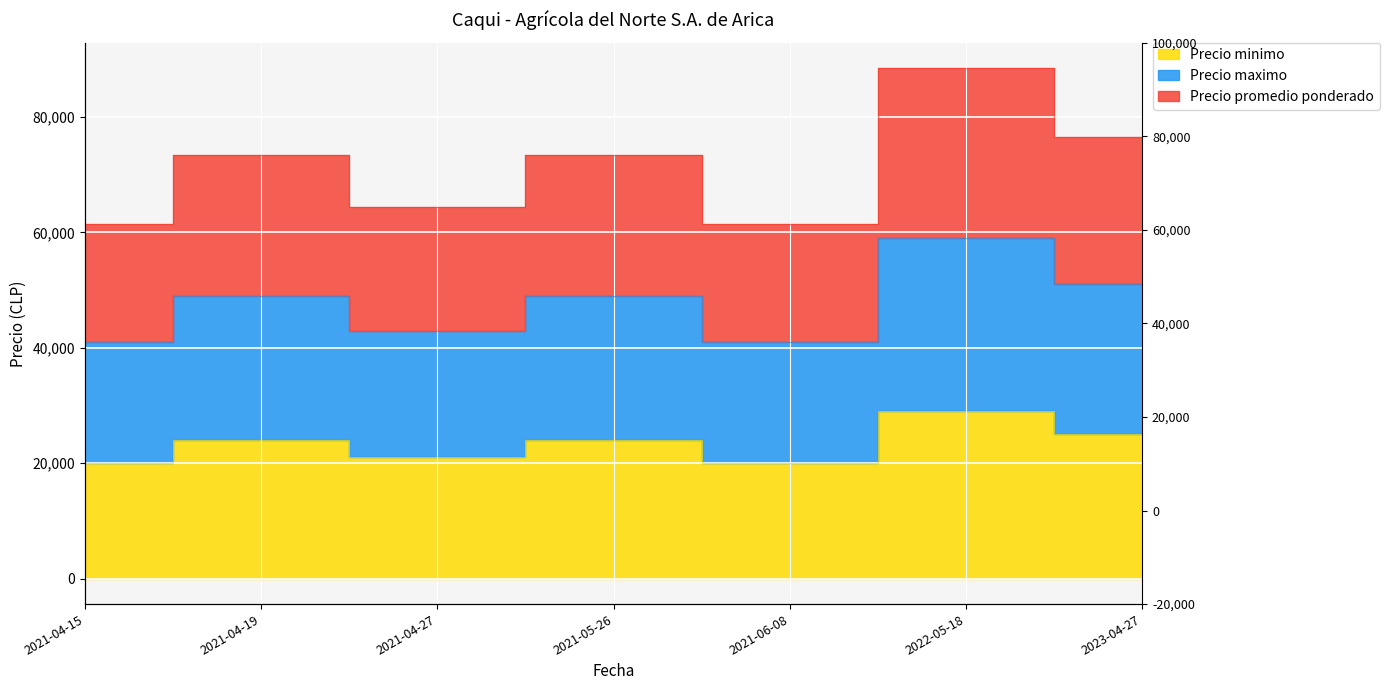

Is the value of Precio minimo at 2021-04-27 greater than the value of Precio maximo at 2021-04-15?

Yes